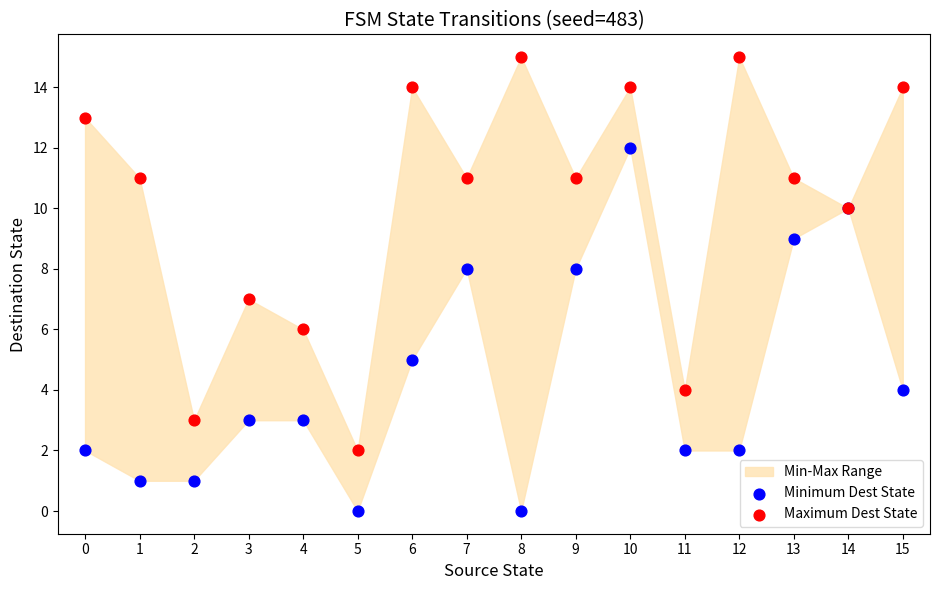

Which series has the widest spread of Y values?

Maximum Dest State